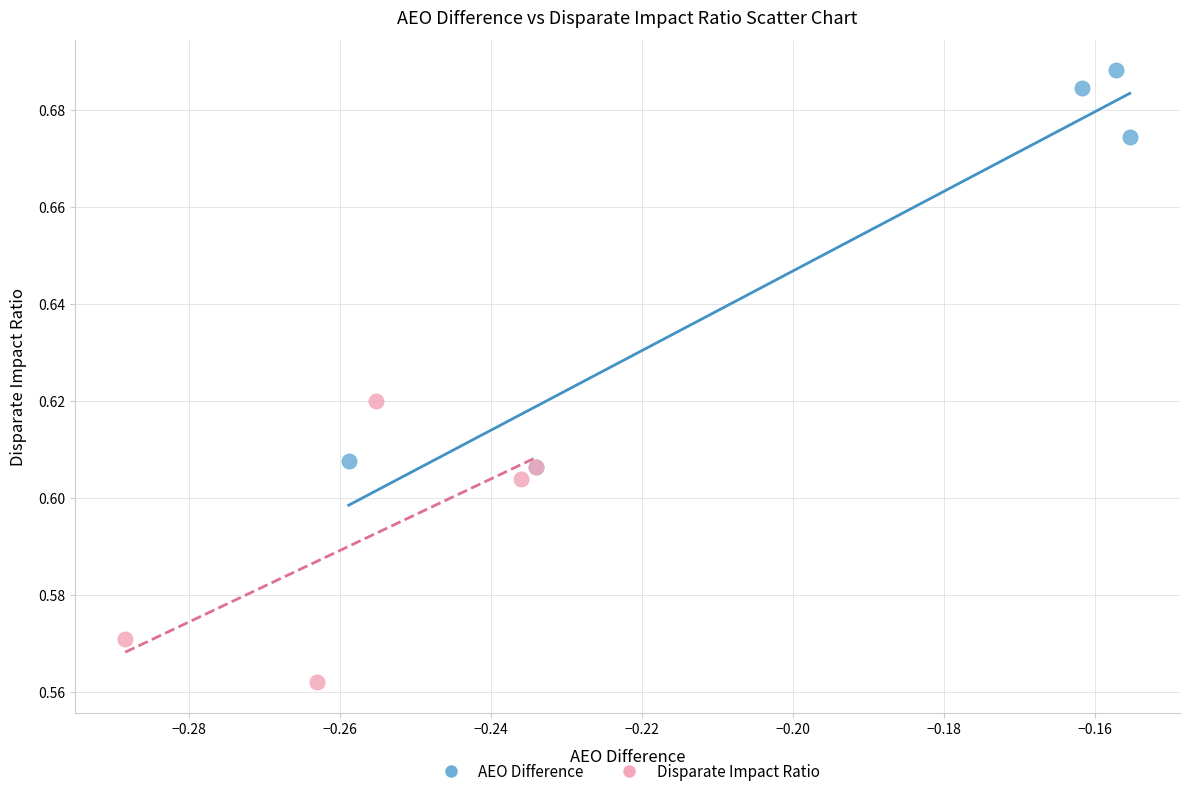

What are all the series names shown in the legend?

AEO Difference, Disparate Impact Ratio